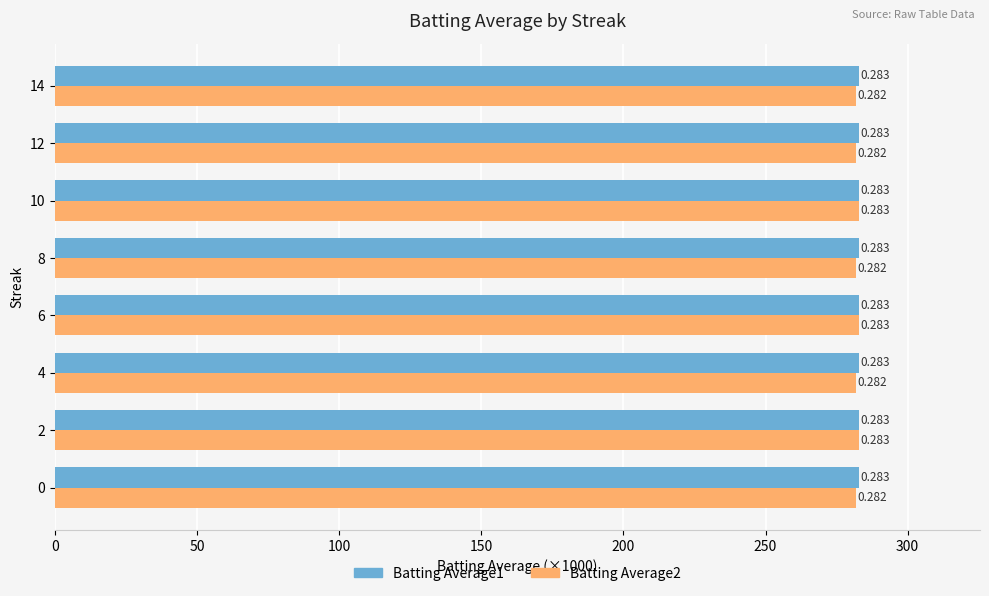

What are all the series names shown in the legend?

Batting Average1, Batting Average2